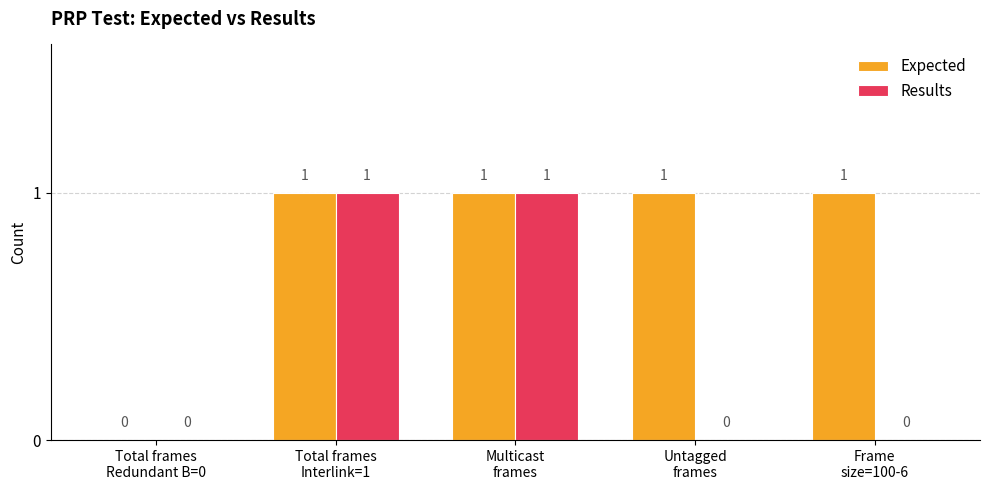

What is the highest value of the Results series?

1